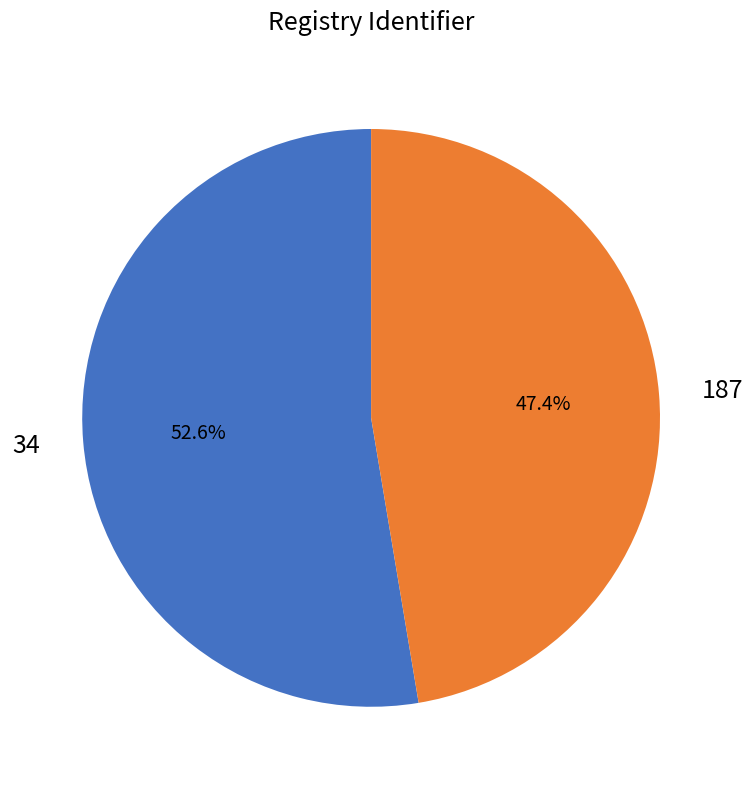

Is the sum of 34 and 187 greater than half?

Yes